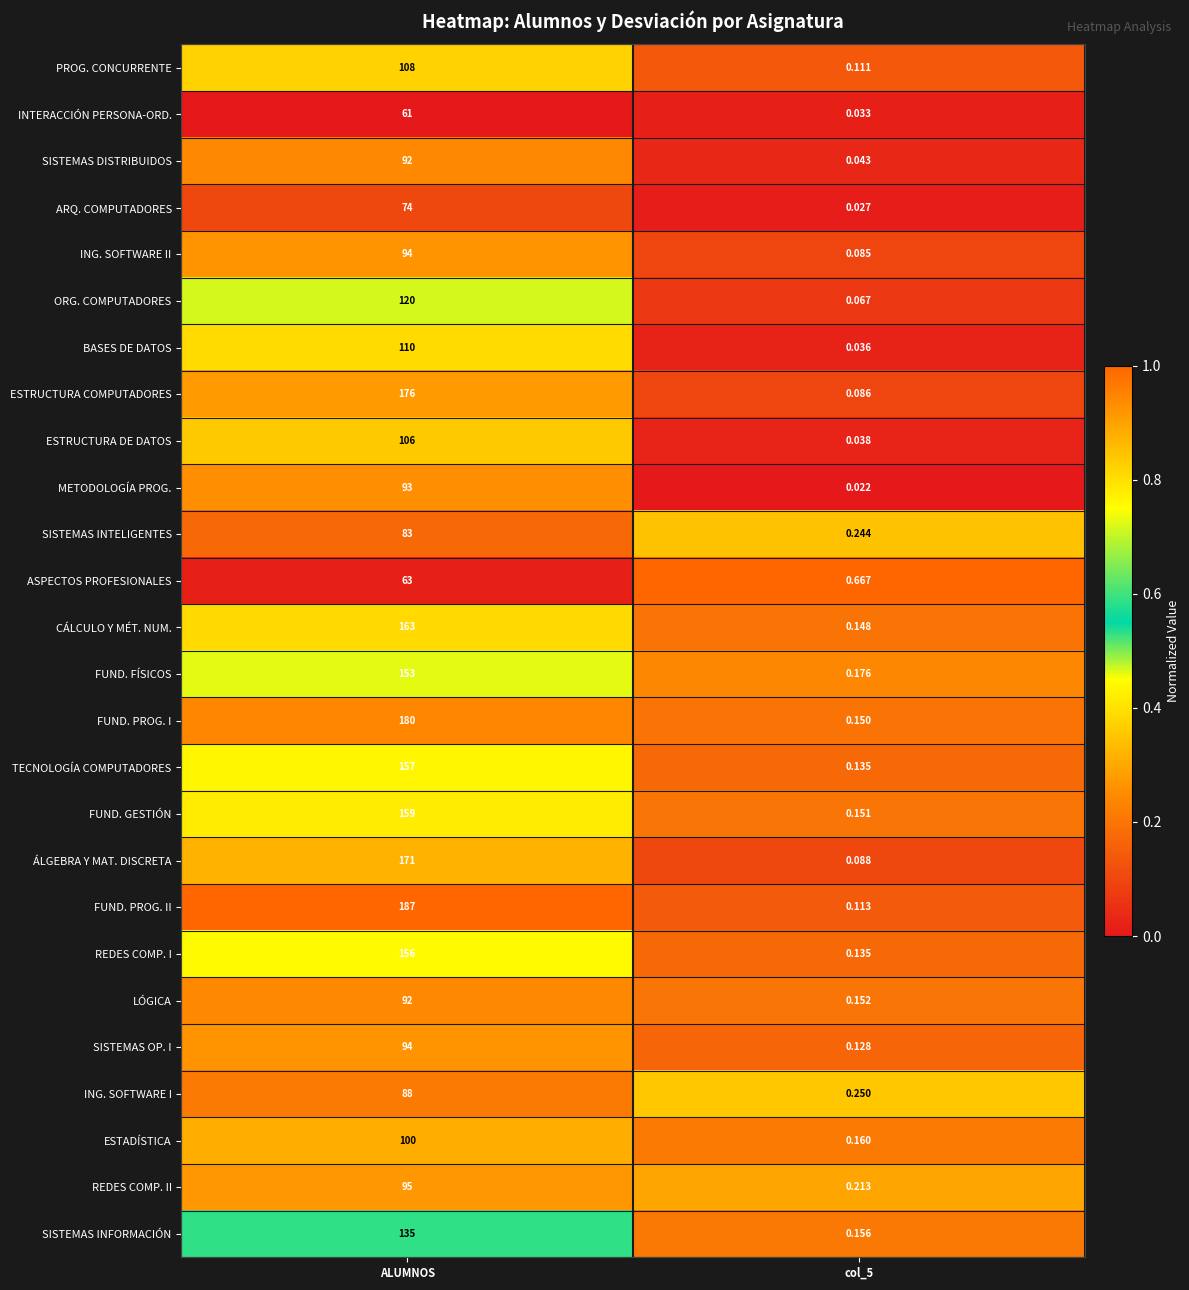

At which category is the sum across all series the highest?

ALUMNOS